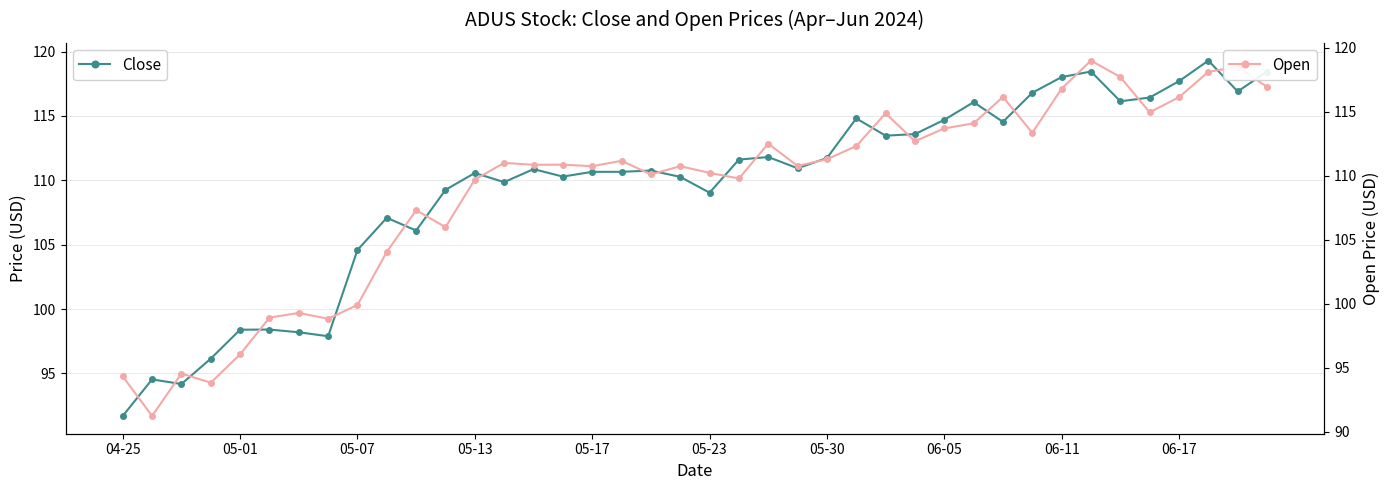

What position from the right is 33?

7